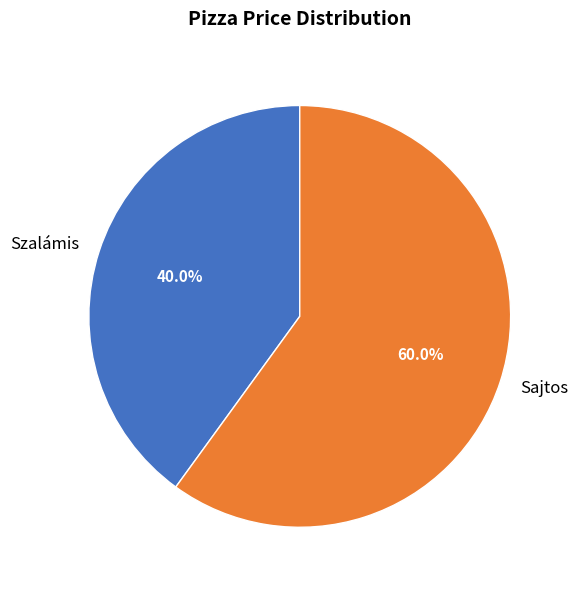

To the nearest percent, what percentage of the pie is Sajtos?

60%